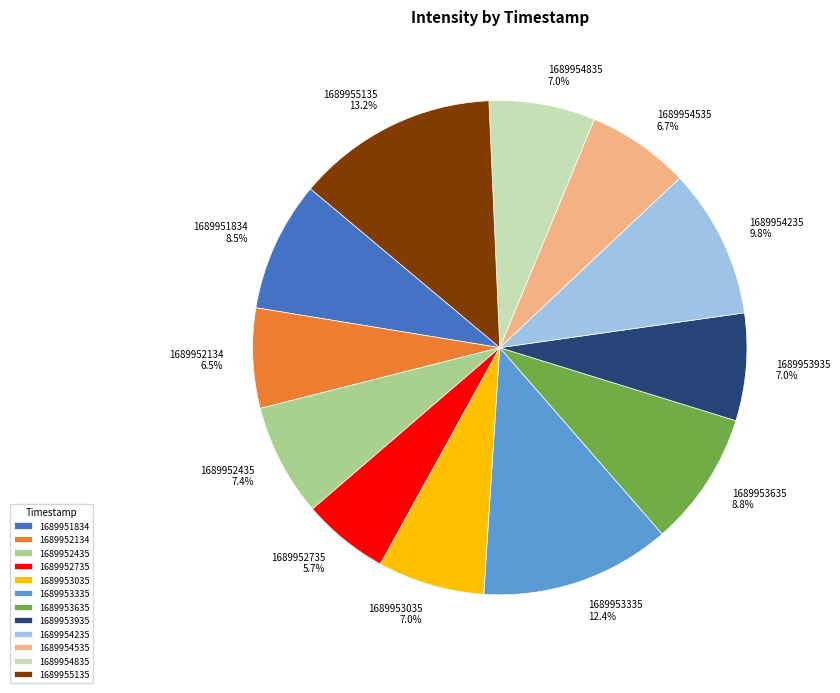

Do 1689954535 and 1689952735 together represent more than half of the pie?

No